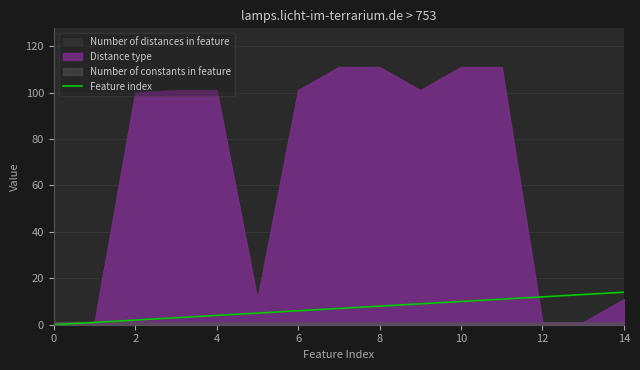

How many values exceed 7?

7